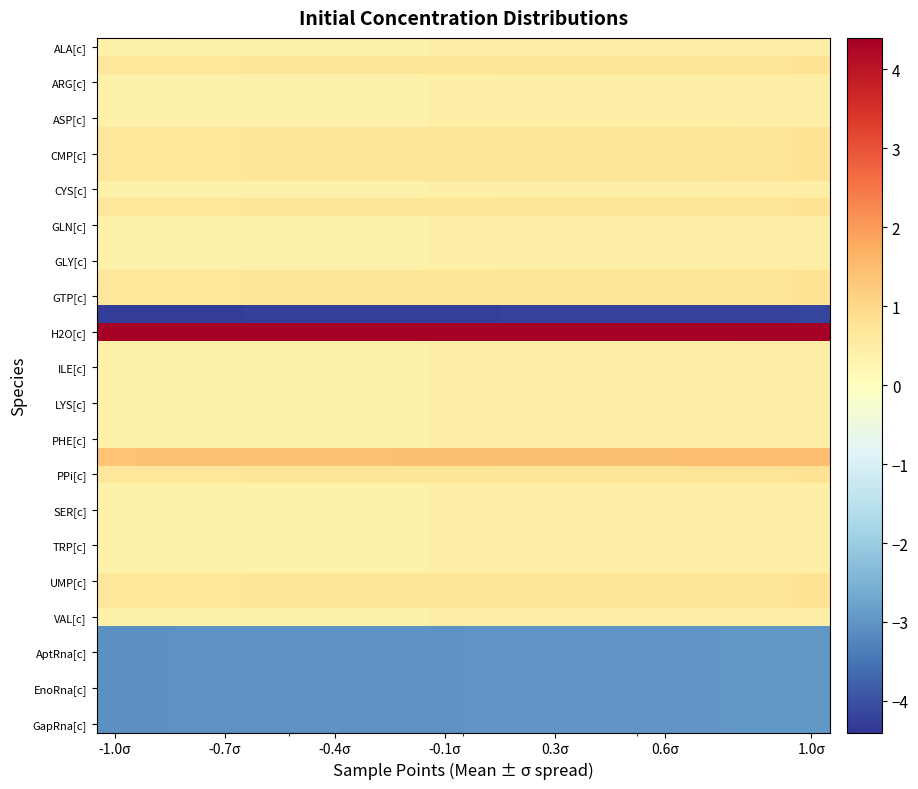

Which label corresponds to the smallest value in the chart?

-1.0σ